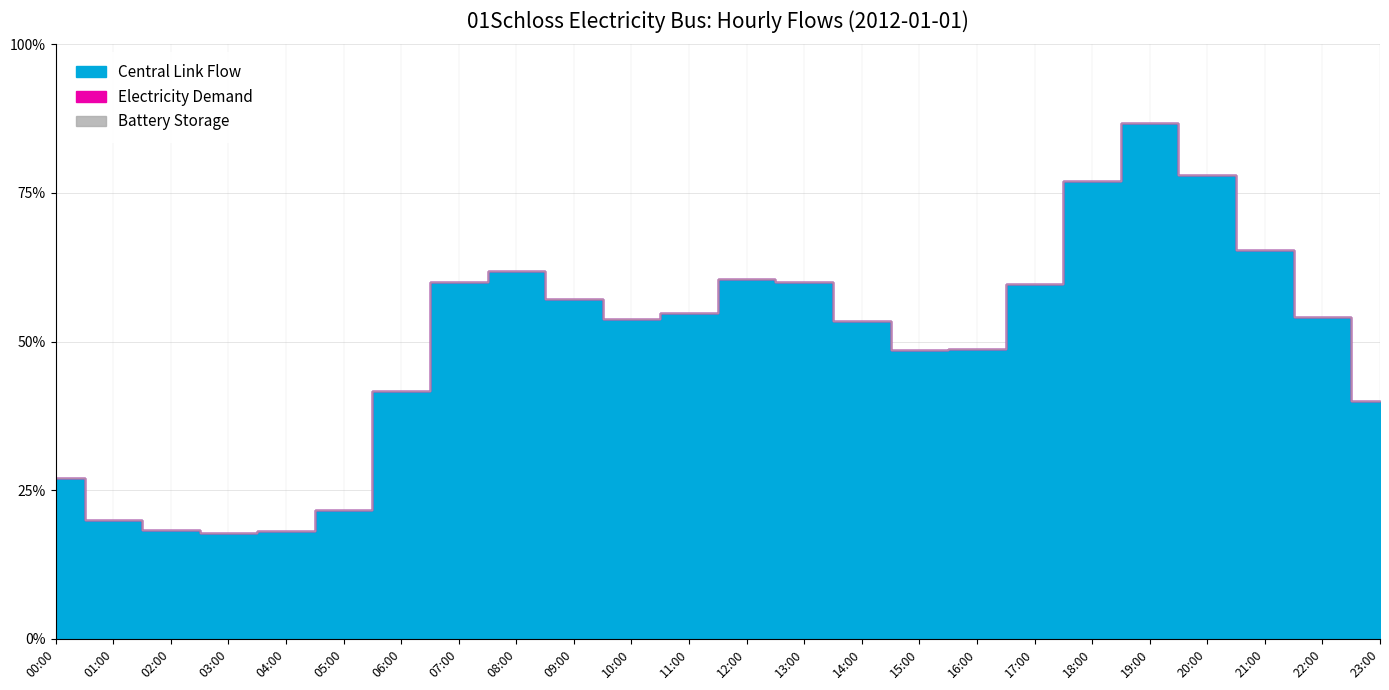

What is the label of the 4th point from the right?

20:00